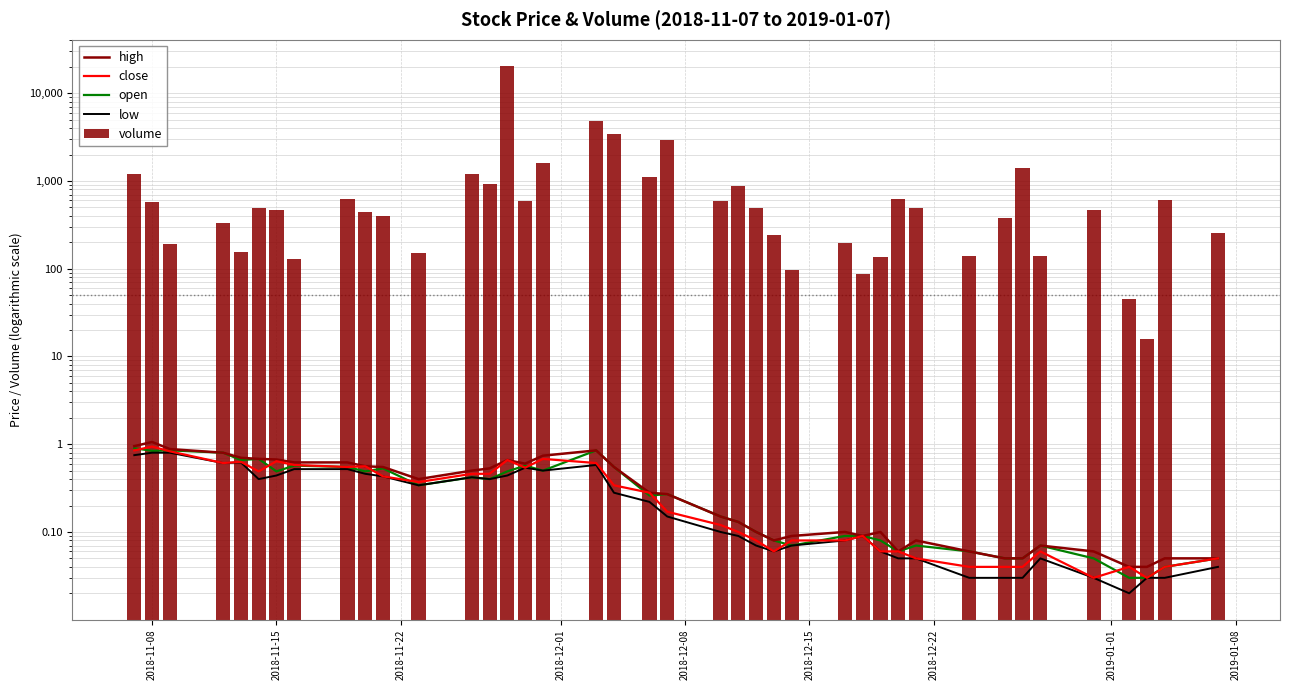

What is the average value of the volume series?

1235.8